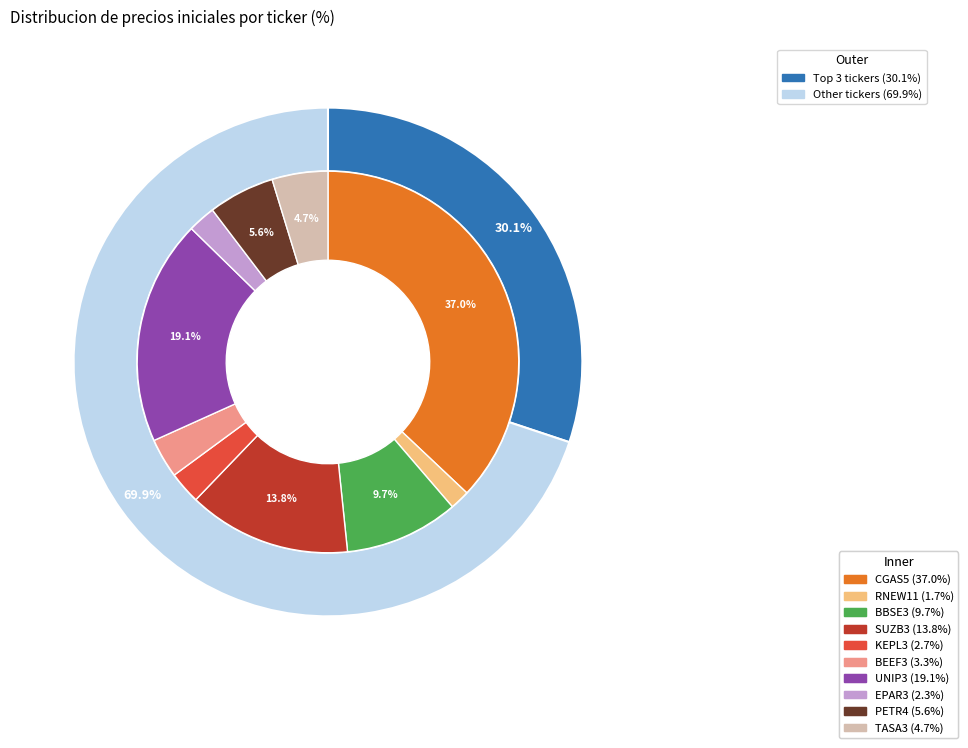

Is there a majority slice in this chart?

No